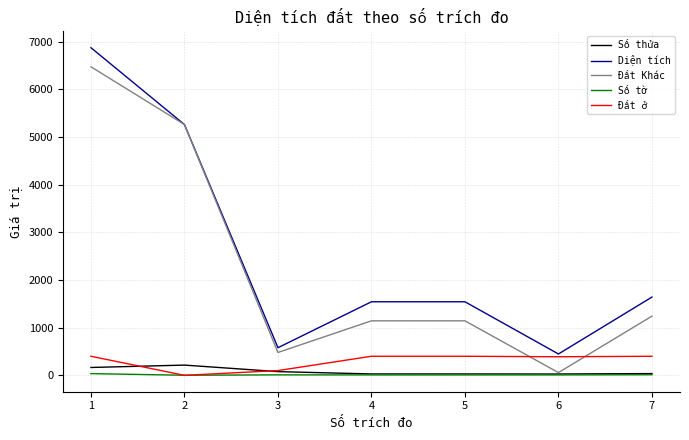

What is the maximum value shown in the chart?

6870.9